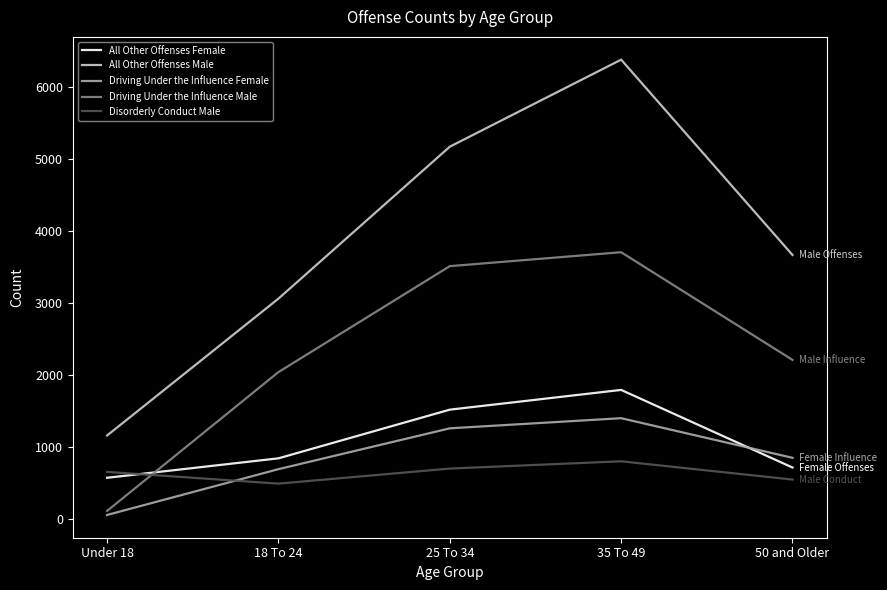

What is the difference between the Driving Under the Influence Male values at 18 To 24 and Under 18?

1928.9